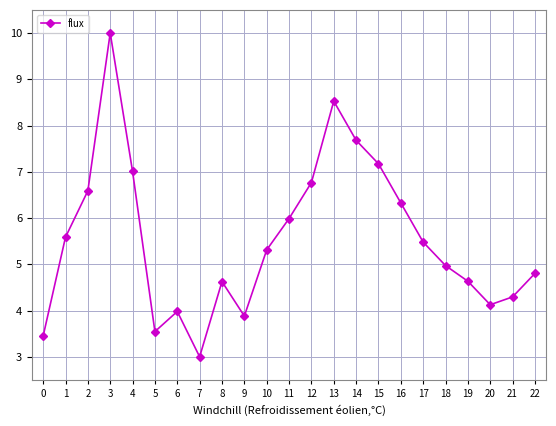

The value at 10 is 5.3. True or false?

True